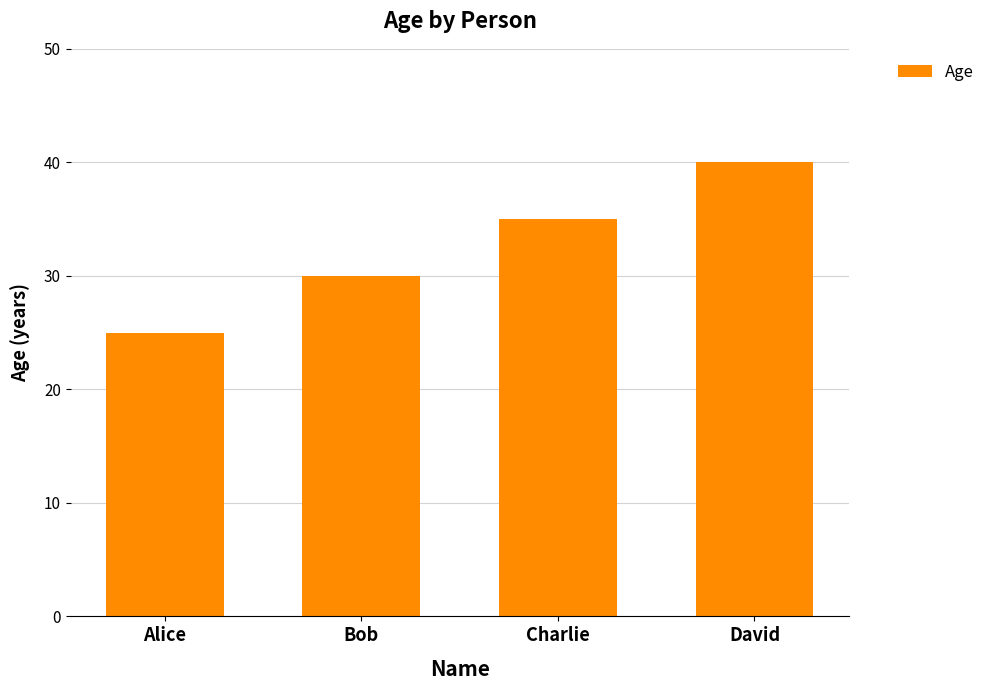

Reading left to right, transcribe all the data shown in this chart.

25	30	35	40